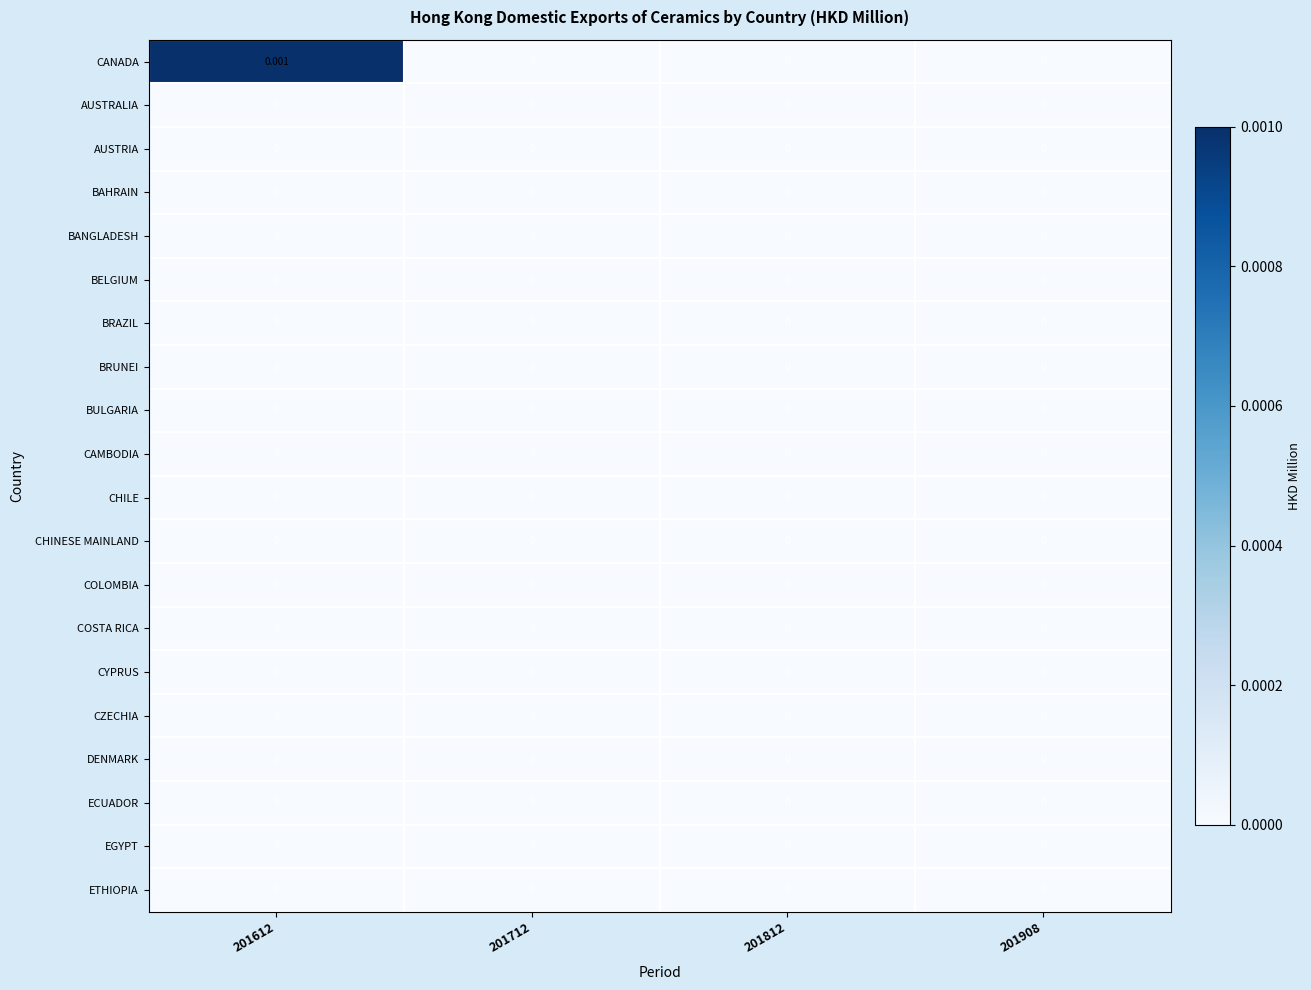

Which series changed the most between 201612 and 201812?

CANADA